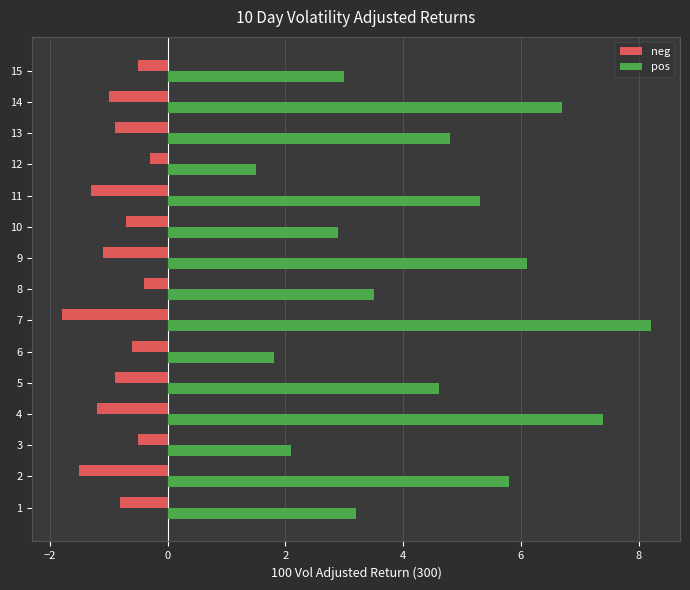

Rank the series by their maximum value, from highest to lowest.

pos, neg